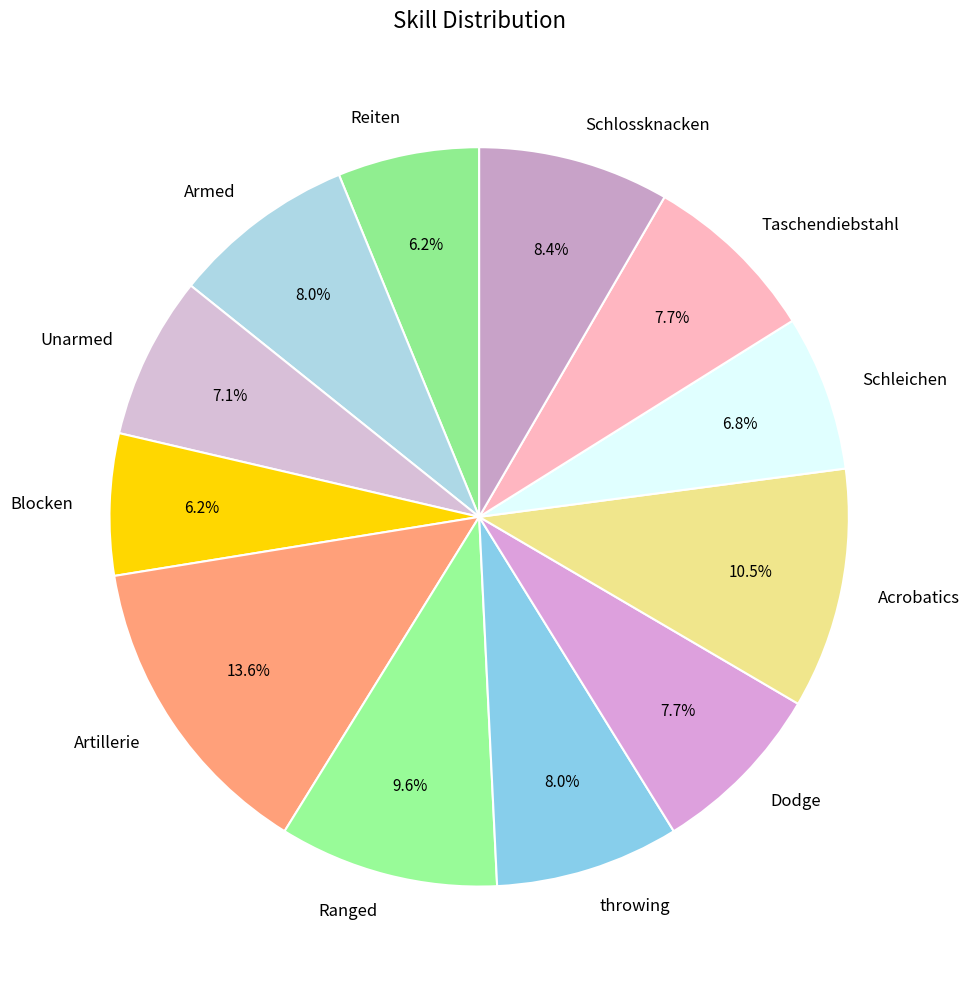

Which has a higher value, Ranged or Dodge?

Ranged